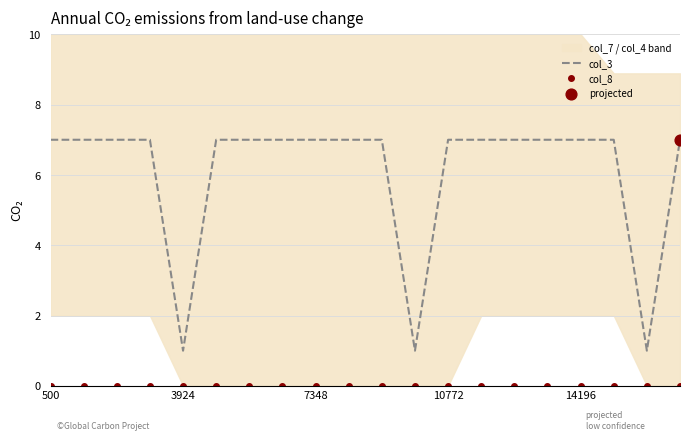

Which series has the largest total across all categories?

col_3